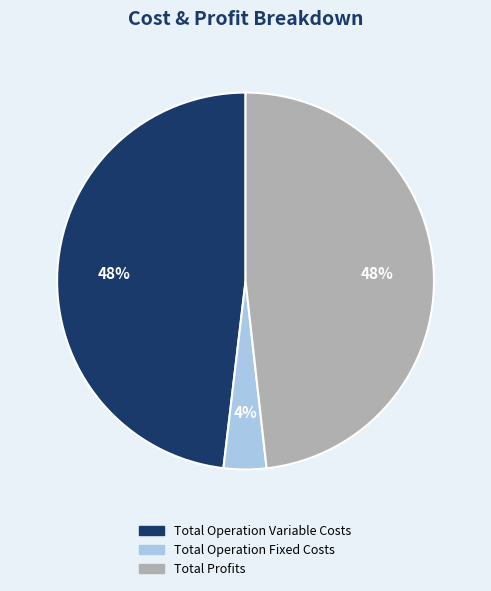

To the nearest percent, what is the average slice percentage?

33%